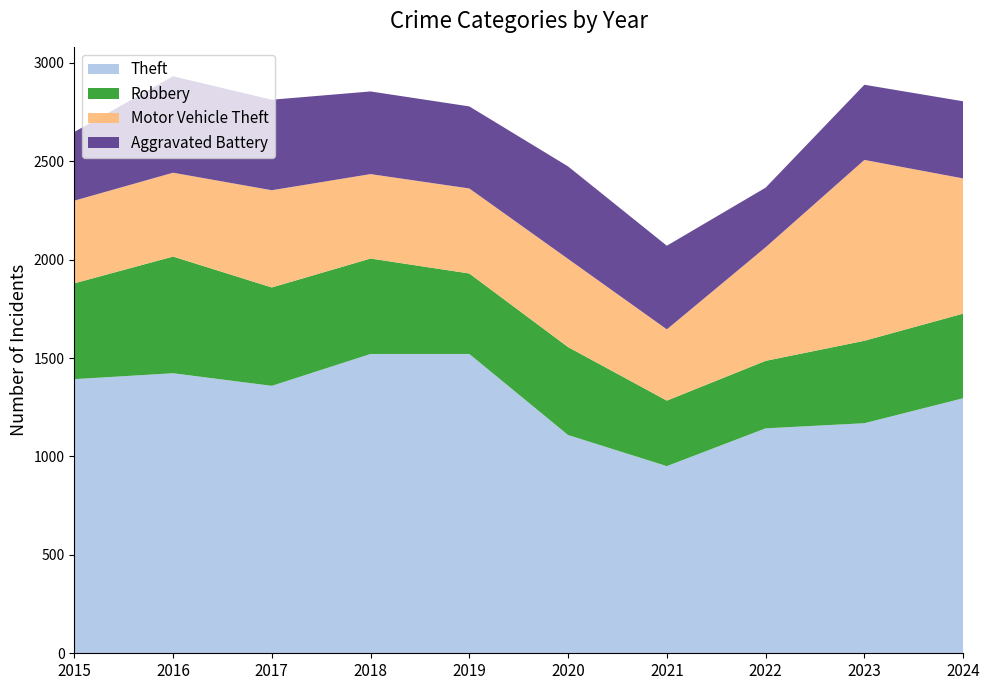

Reading left to right, what are all the values shown in this chart?

Theft: 2015=1393	2016=1423	2017=1359	2018=1521	2019=1521	2020=1109	2021=951	2022=1143	2023=1169	2024=1296
Robbery: 2015=487	2016=593	2017=500	2018=485	2019=409	2020=447	2021=333	2022=343	2023=419	2024=430
Motor Vehicle Theft: 2015=420	2016=426	2017=494	2018=429	2019=432	2020=448	2021=362	2022=577	2023=919	2024=687
Aggravated Battery: 2015=349	2016=490	2017=460	2018=420	2019=417	2020=470	2021=425	2022=303	2023=382	2024=392